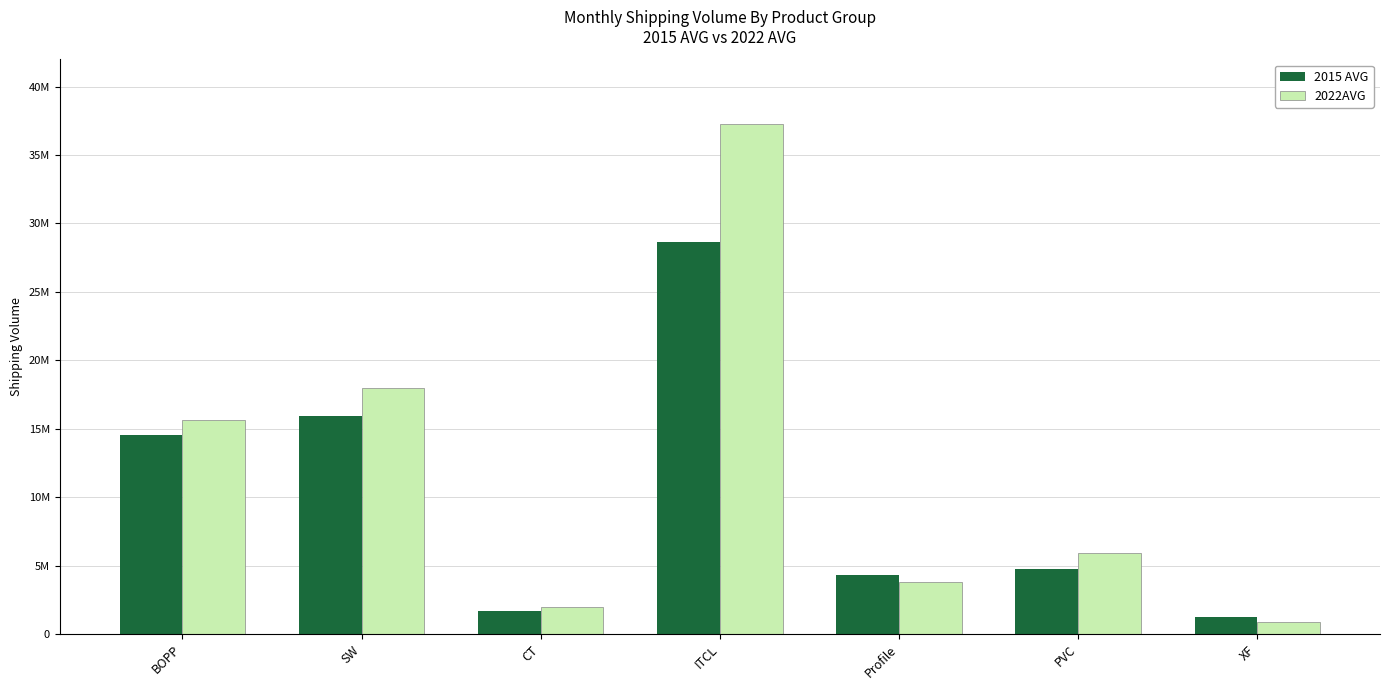

At how many categories does at least one series exceed 33777818?

1